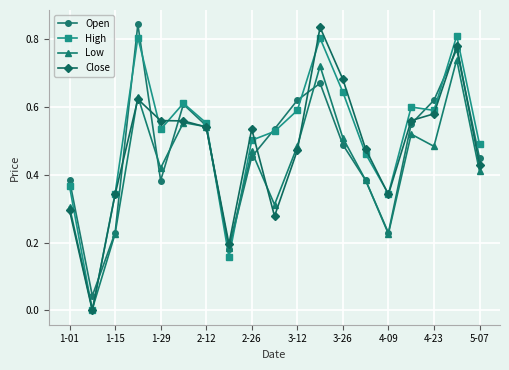

How many interior local valleys does the Open series have?

4